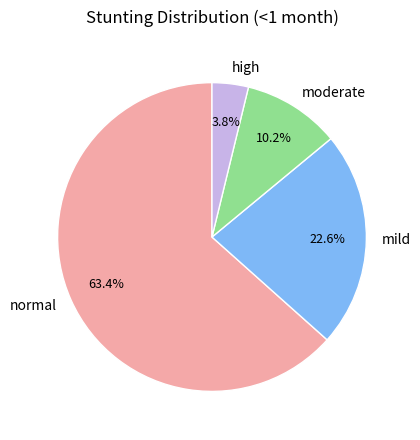

To the nearest percent, what percentage of the pie is mild?

23%